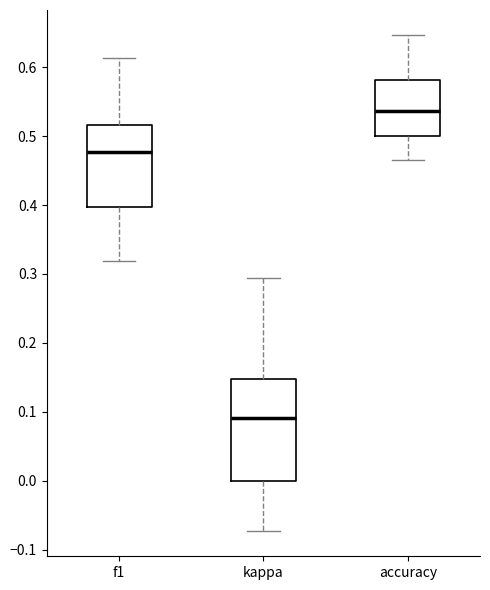

Reading left to right, transcribe this box plot: for each box, give where its median line is, the range the box spans, and where its two whiskers end, as read against the y-axis. The values are not printed on the chart, so give them approximately, as read against the axis.

f1: median 0.48, box 0.40 to 0.52, whiskers 0.32 to 0.61
kappa: median 0.09, box 0.00 to 0.15, whiskers -0.07 to 0.29
accuracy: median 0.54, box 0.50 to 0.58, whiskers 0.47 to 0.65